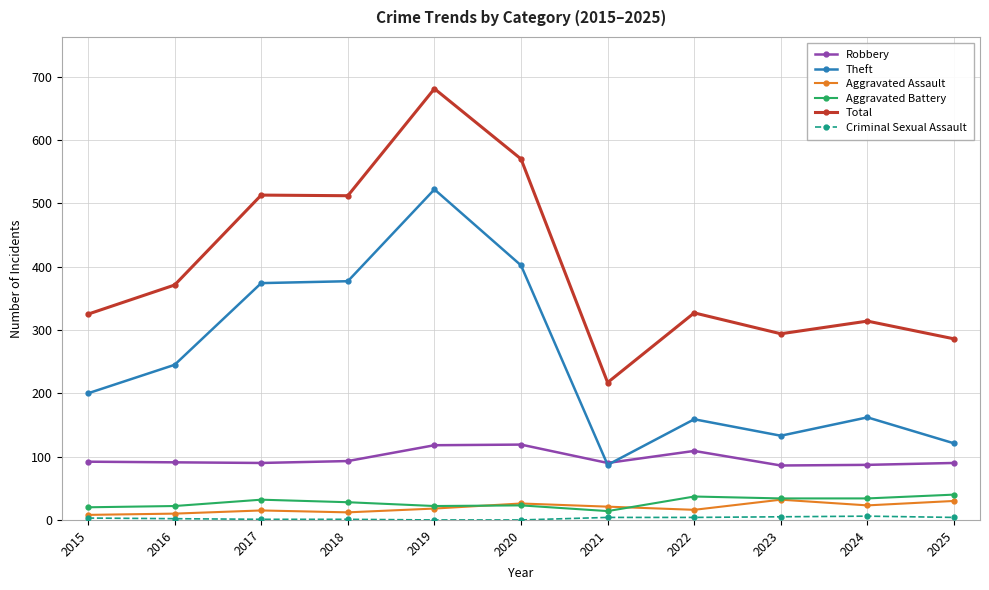

Which series has the largest total across all categories?

Total